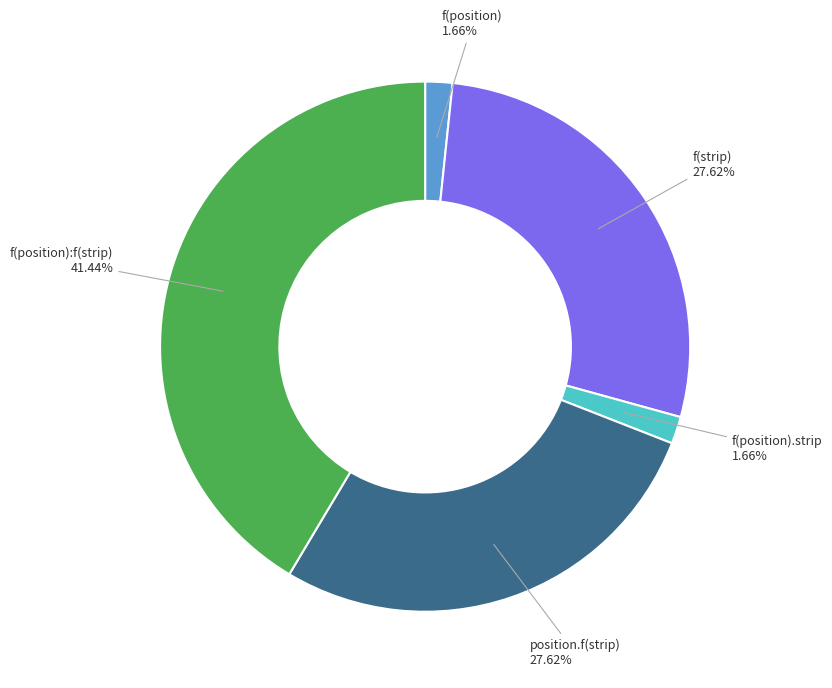

Count the number of slices in the pie.

5